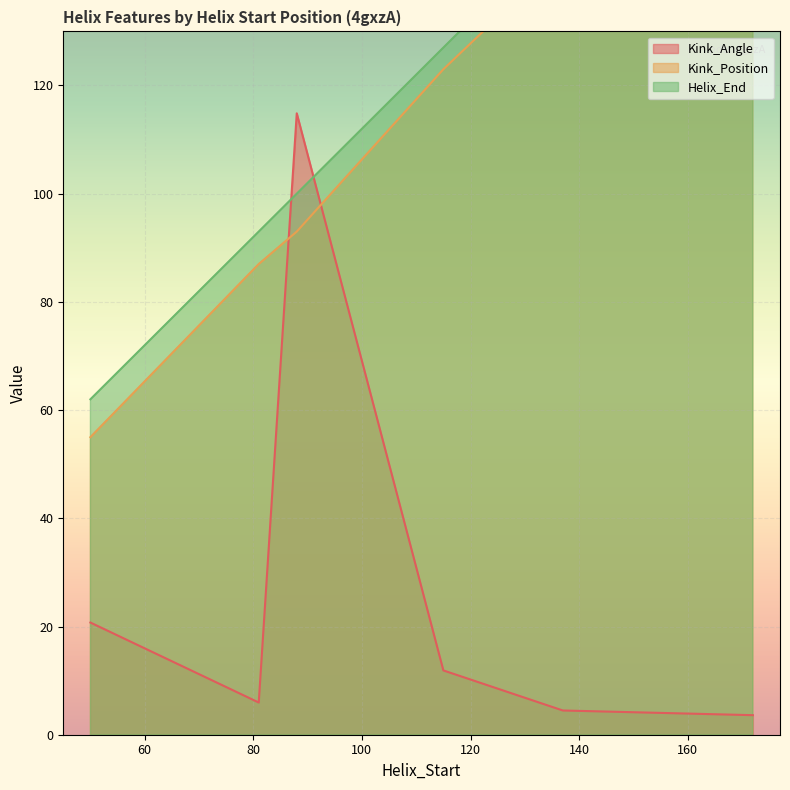

What are all the series names shown in the legend?

Kink_Angle, Kink_Position, Helix_End